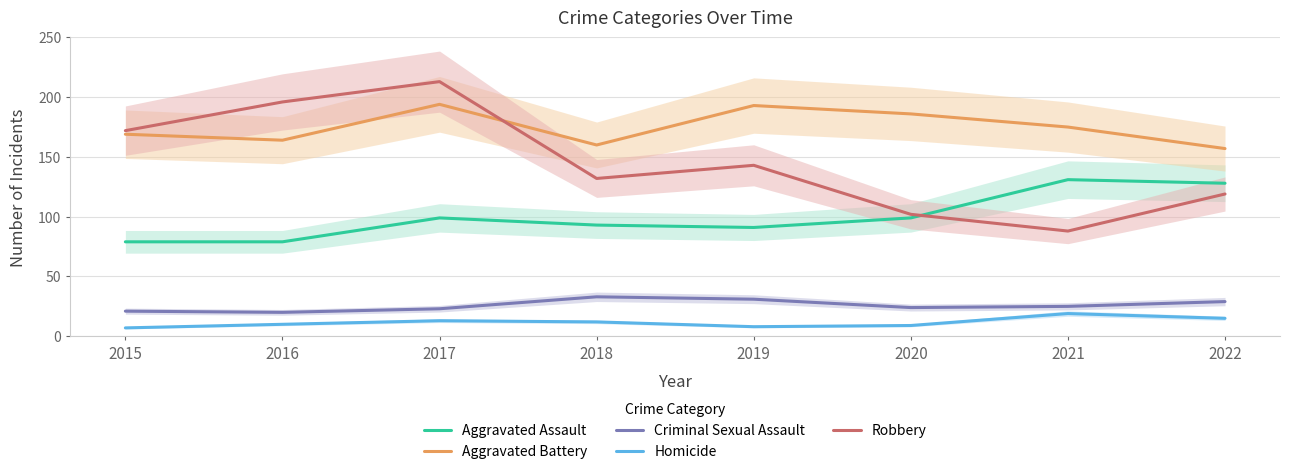

Between 2018 and 2021, which series saw the biggest shift?

Robbery